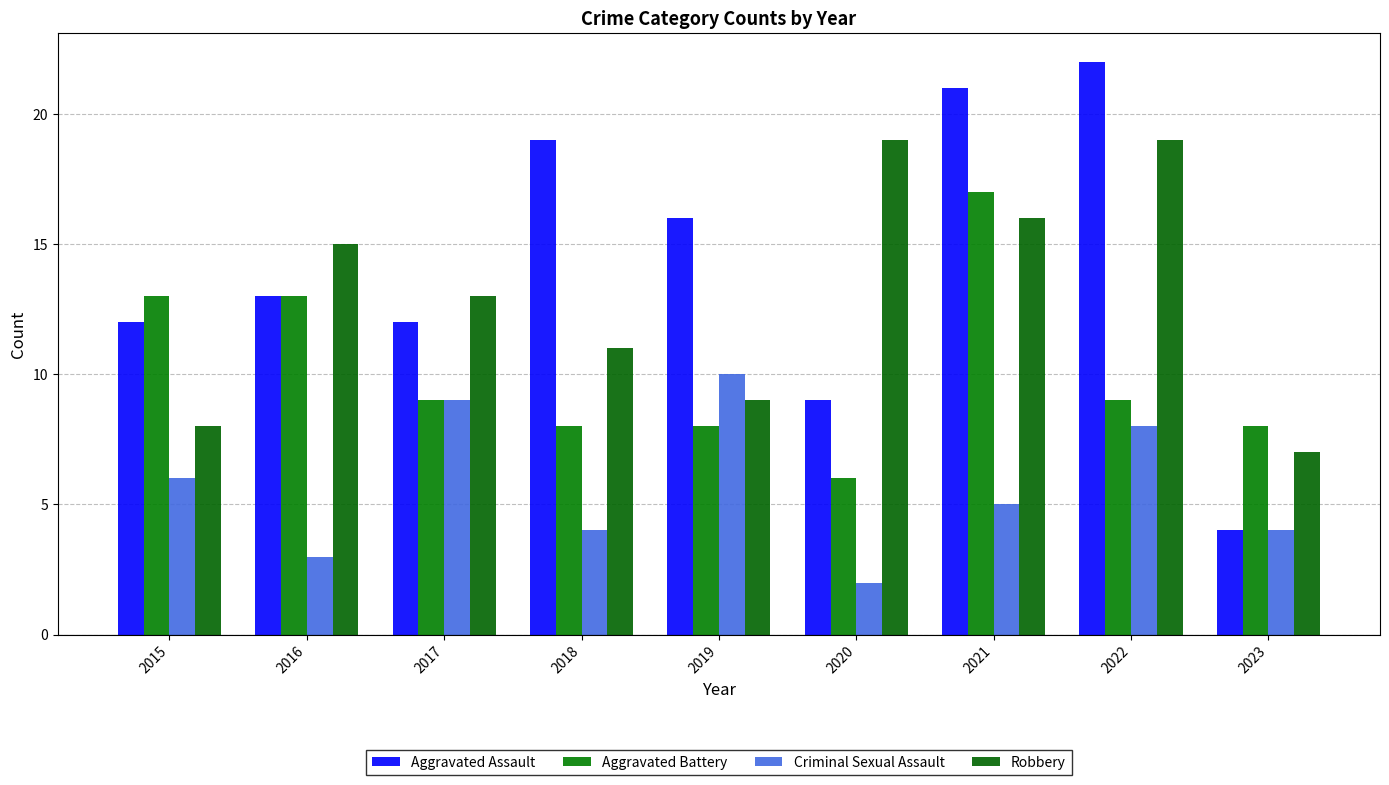

Does the chart contain any negative values?

No